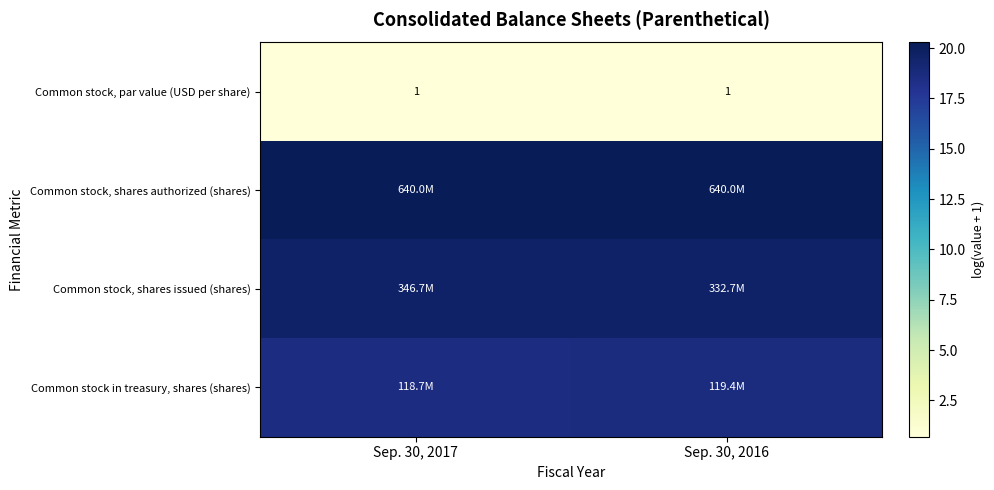

True or false: Common stock, par value (USD per share) has a value of 1.2 at Sep. 30, 2017.

False